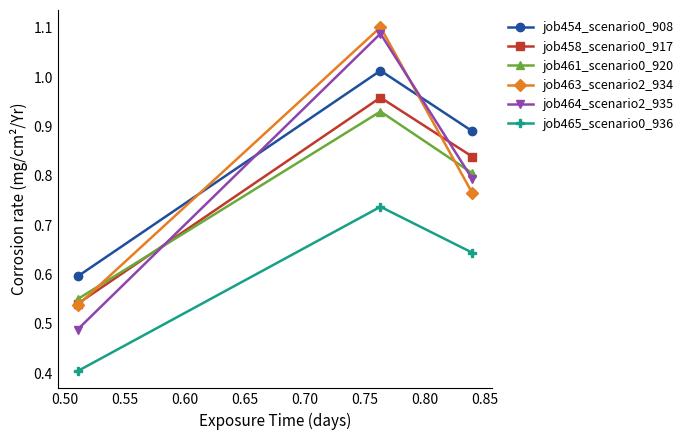

How many lines are shown in the chart?

6